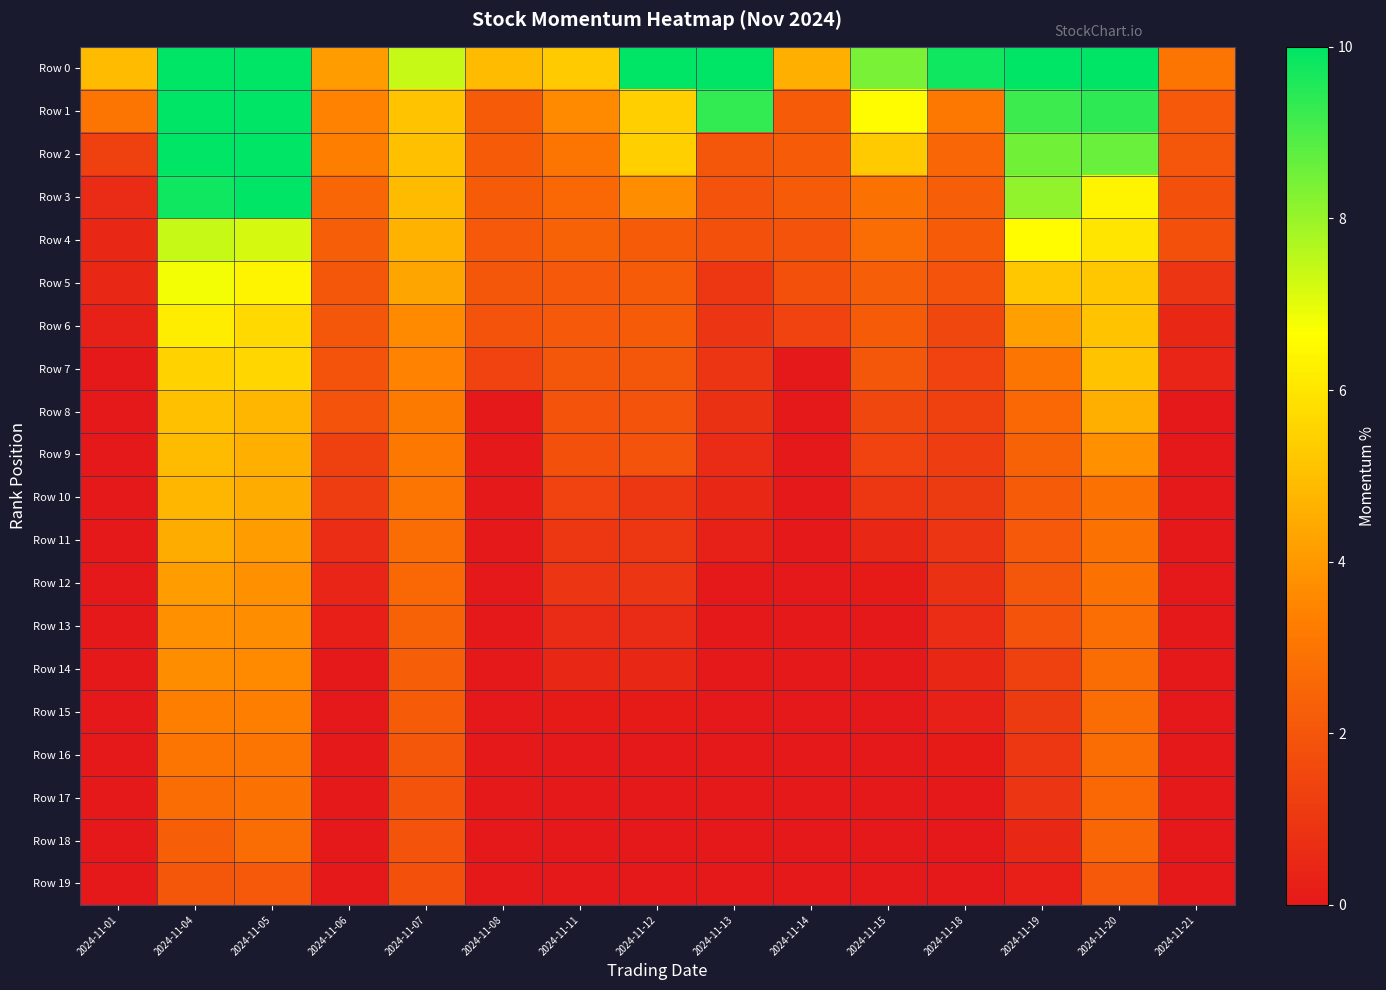

What is the total value across all series at 2024-11-20?

91.0